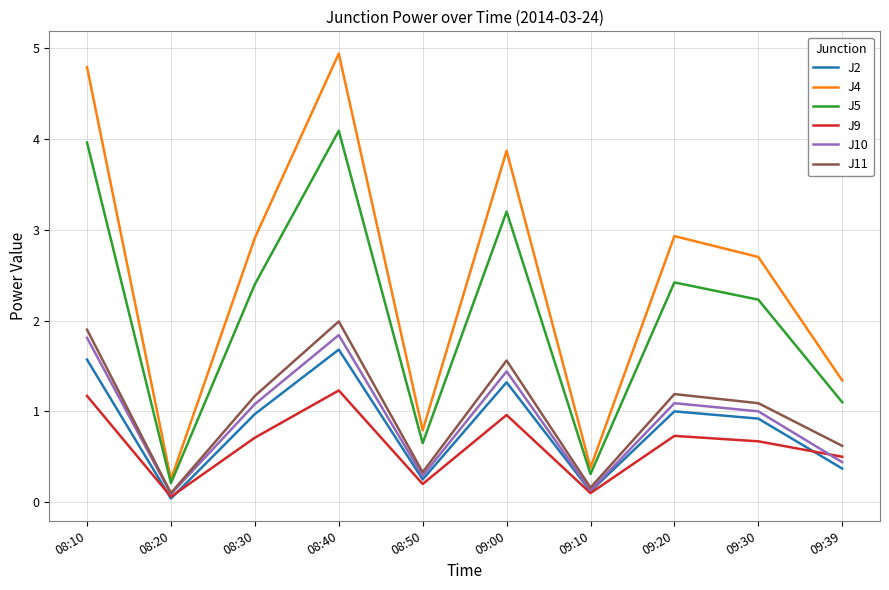

What position from the right is 08:10?

10